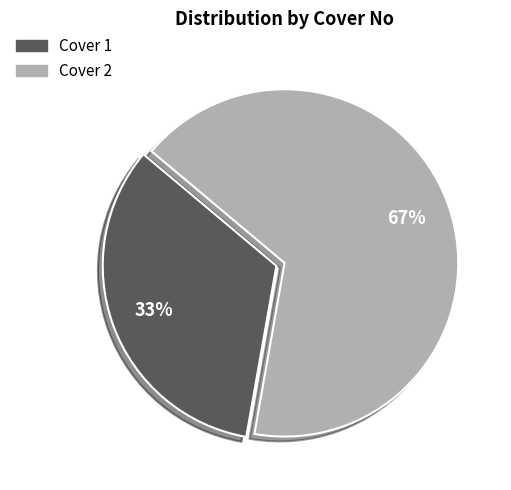

Combined, do Cover 2 and Cover 1 account for over 50%?

Yes